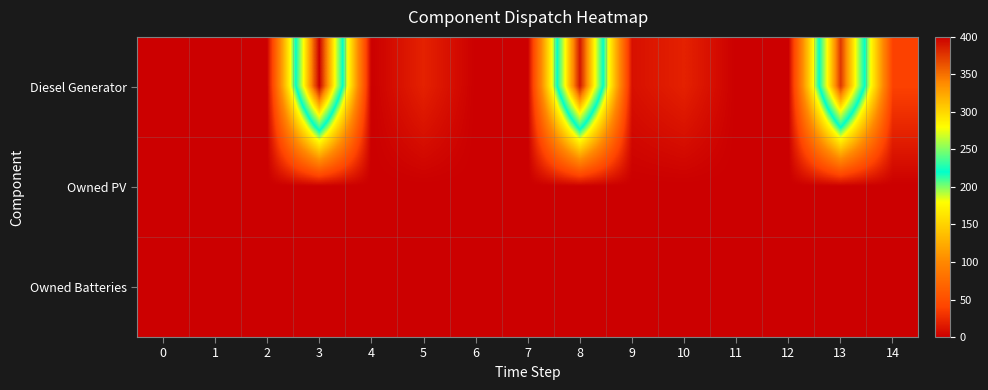

Which series changed the most between 2 and 3?

Diesel Generator